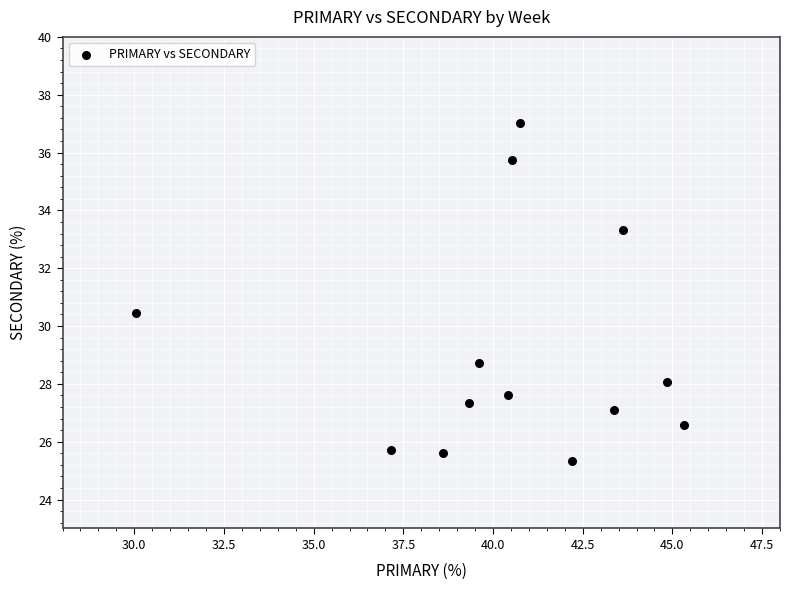

What is the range of X values (max minus min)?

15.3